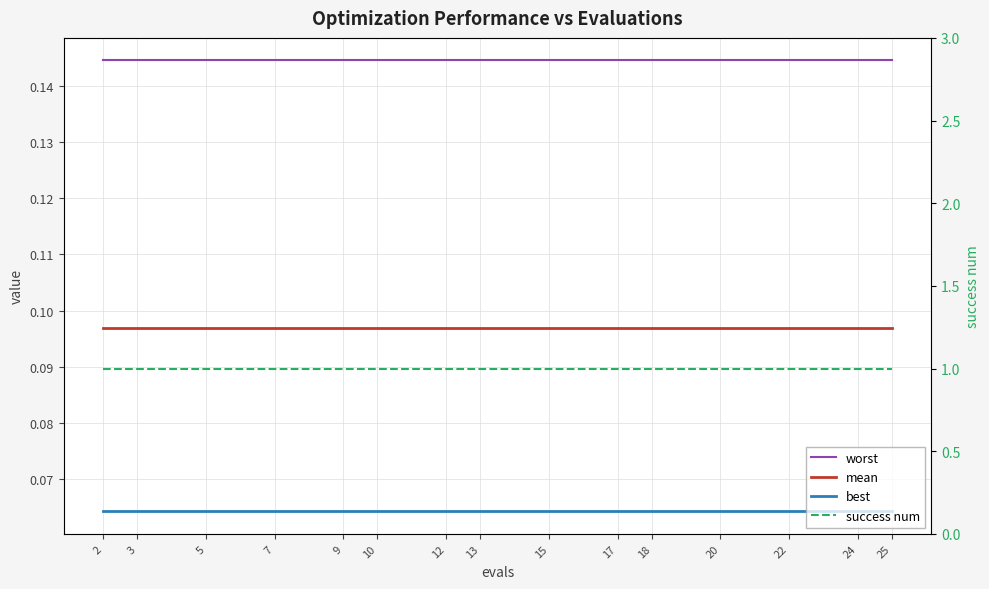

True or false: best has a value of 0.1 at 7.

True